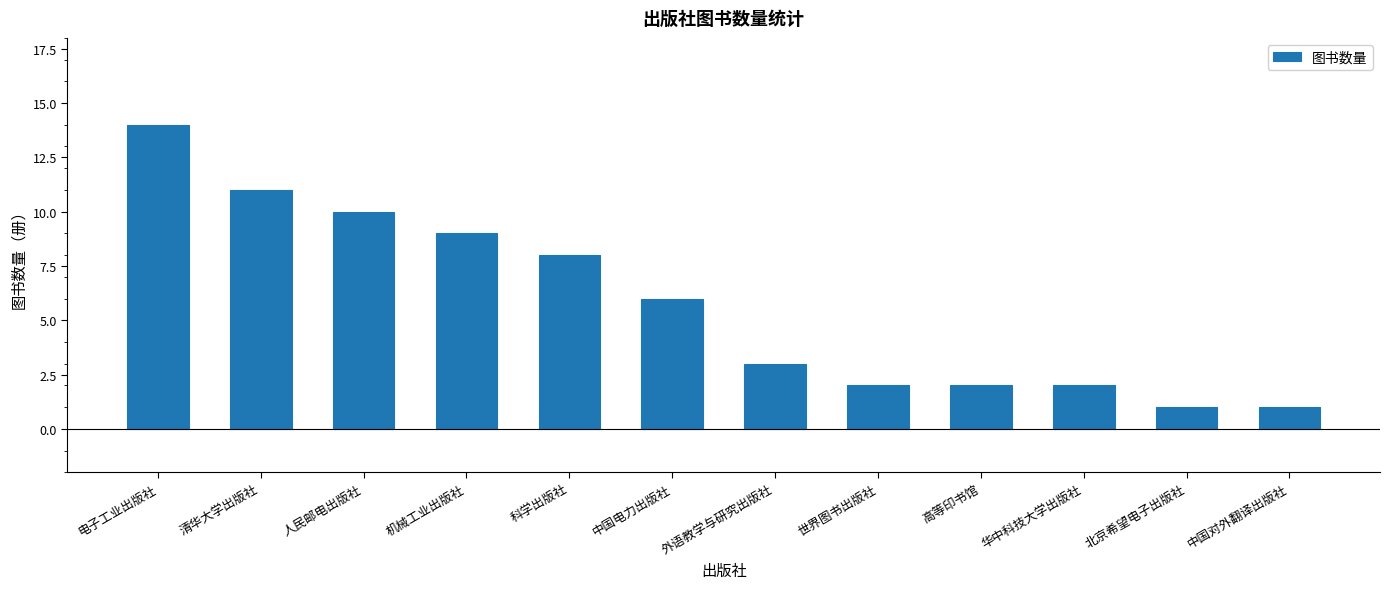

Approximately how many times larger is the value at 机械工业出版社 compared to 电子工业出版社?

0.6